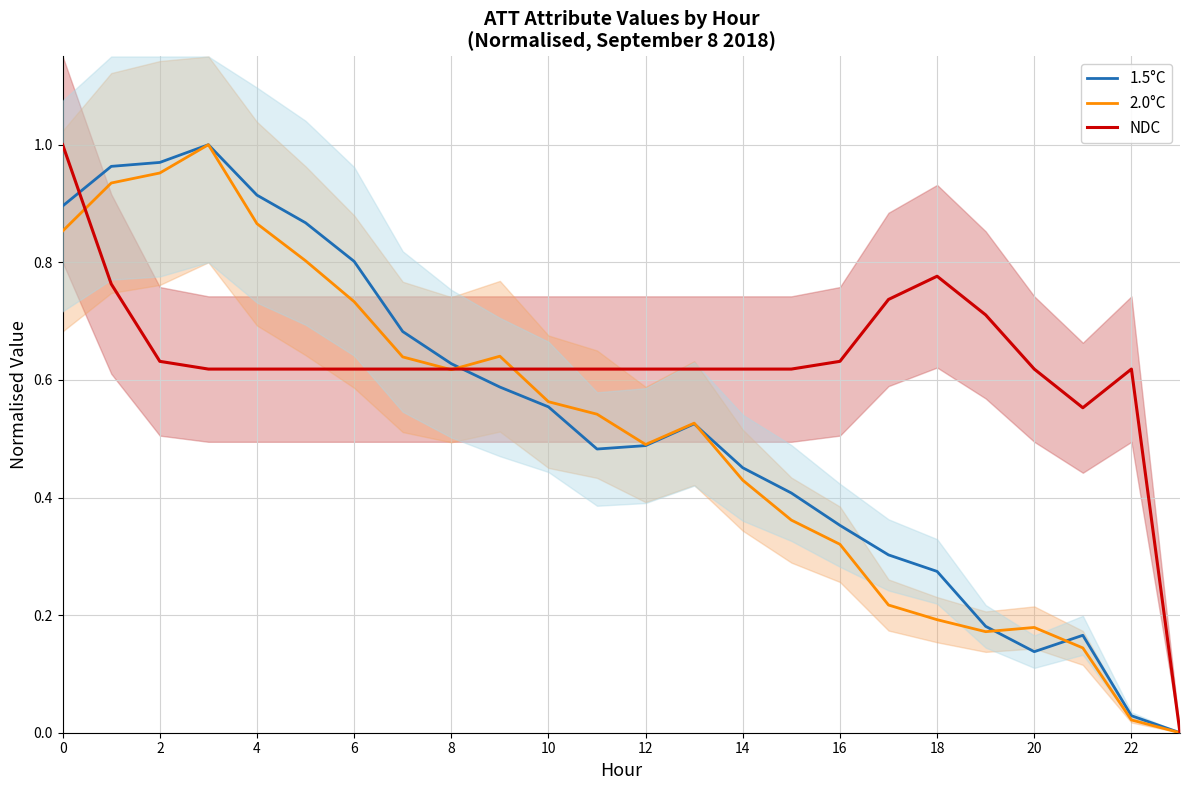

Reading right to left, transcribe all the data shown in this chart.

NDC: 0.0	0.6	0.6	0.6	0.7	0.8	0.7	0.6	0.6	0.6	0.6	0.6	0.6	0.6	0.6	0.6	0.6	0.6	0.6	0.6	0.6	0.6	0.8	1.0
2.0°C: 0.0	0.0	0.1	0.2	0.2	0.2	0.2	0.3	0.4	0.4	0.5	0.5	0.5	0.6	0.6	0.6	0.6	0.7	0.8	0.9	1.0	1.0	0.9	0.9
1.5°C: 0.0	0.0	0.2	0.1	0.2	0.3	0.3	0.4	0.4	0.5	0.5	0.5	0.5	0.6	0.6	0.6	0.7	0.8	0.9	0.9	1.0	1.0	1.0	0.9